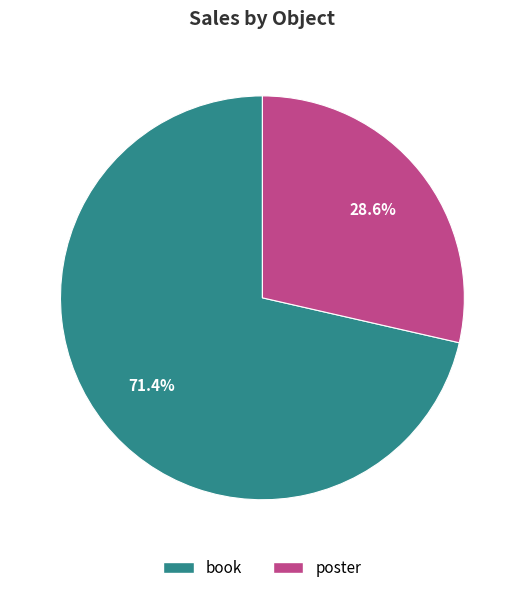

To the nearest percent, what is the difference between the largest and smallest slice percentages?

43%